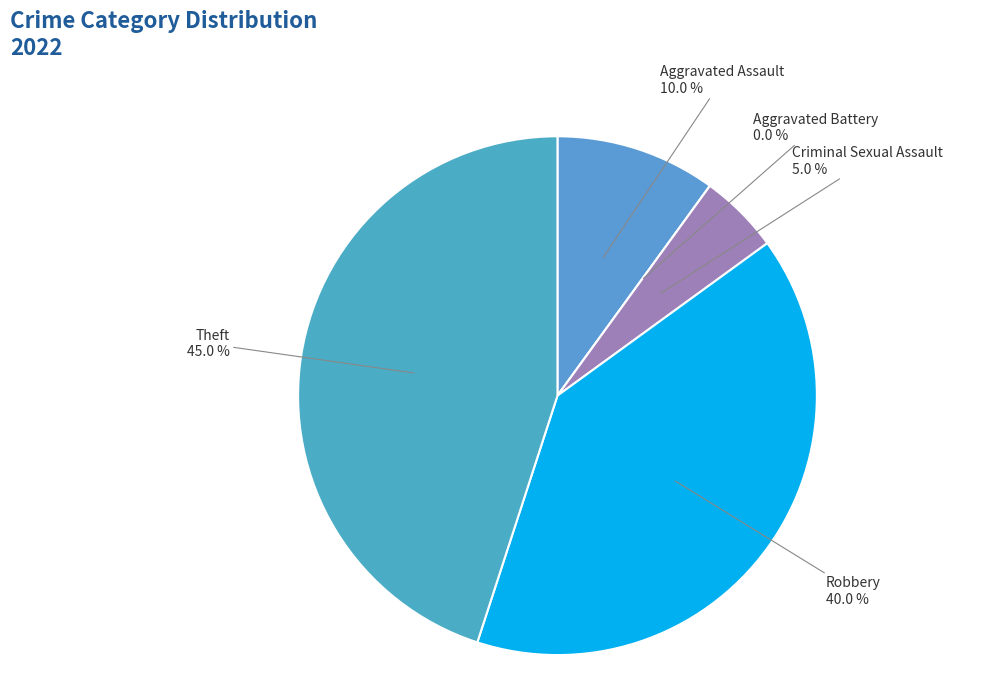

What percentage do Robbery and Criminal Sexual Assault together represent?

45.0%